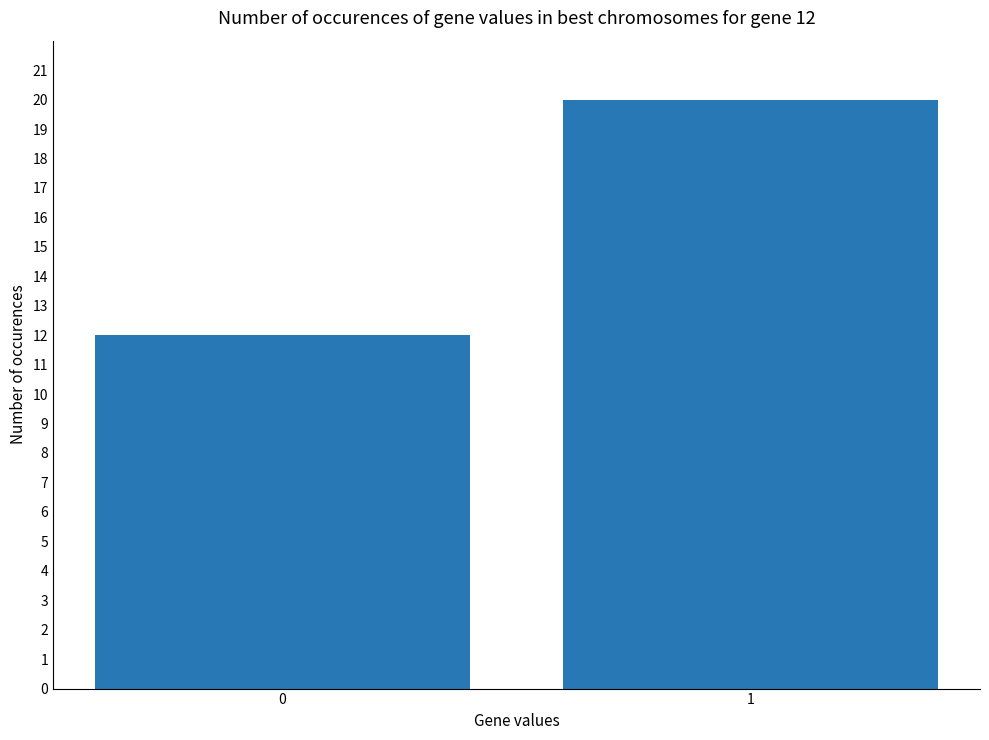

Reading left to right, transcribe all the data shown in this chart.

0=12	1=20